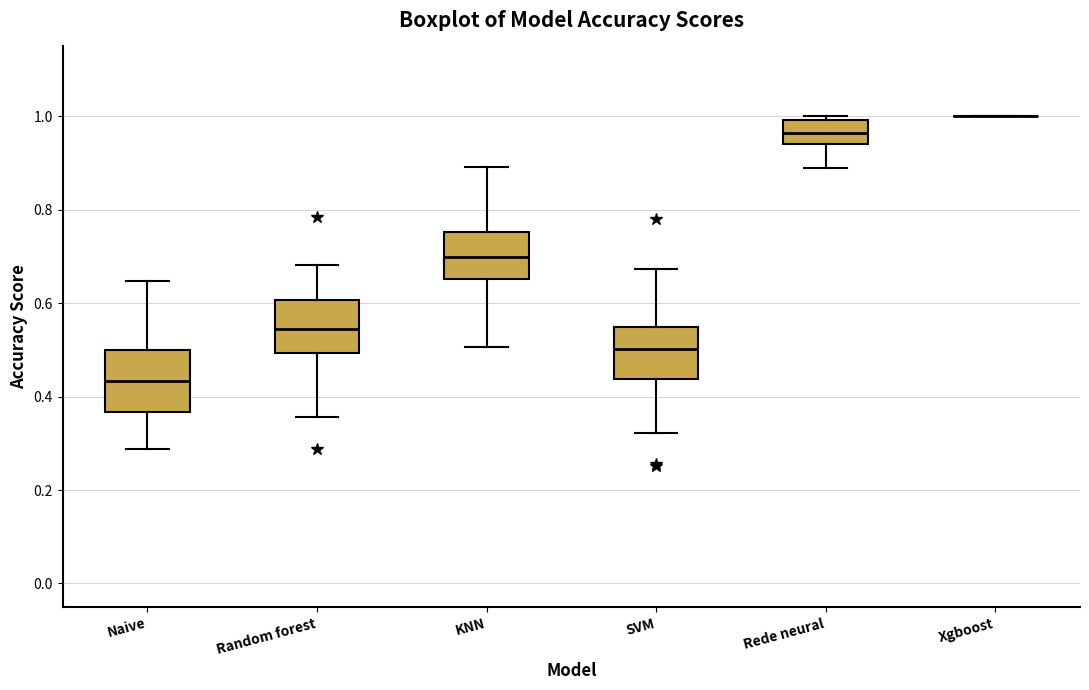

Reading left to right, transcribe this box plot: for each box, give where its median line is, the range the box spans, and where its two whiskers end, as read against the y-axis. The values are not printed on the chart, so give them approximately, as read against the axis.

Naive: median 0.44, box 0.36 to 0.50, whiskers 0.28 to 0.64
Random forest: median 0.54, box 0.50 to 0.60, whiskers 0.36 to 0.68
KNN: median 0.70, box 0.66 to 0.76, whiskers 0.50 to 0.90
SVM: median 0.50, box 0.44 to 0.54, whiskers 0.32 to 0.68
Rede neural: median 0.96, box 0.94 to 1.00, whiskers 0.88 to 1.00 (just above the box's upper edge)
Xgboost: box collapsed to a line at 1.00, whiskers 1.00 to 1.00